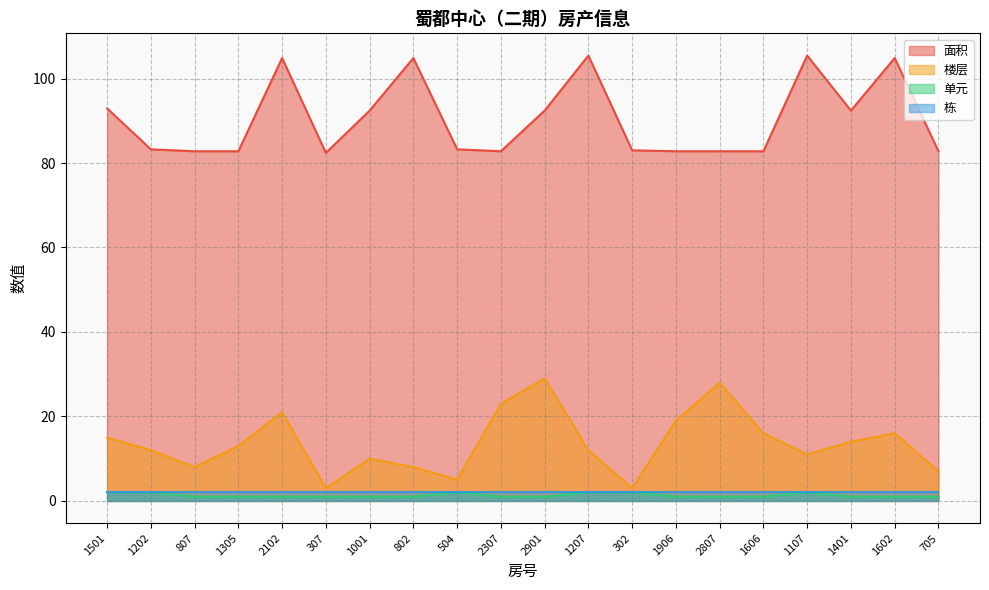

What is the sum of all 单元 values?

26.0